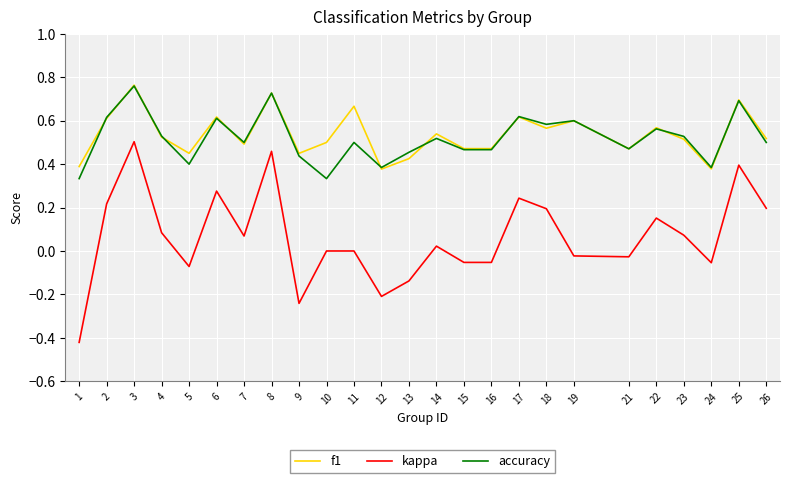

Which series has the largest range (max minus min)?

kappa